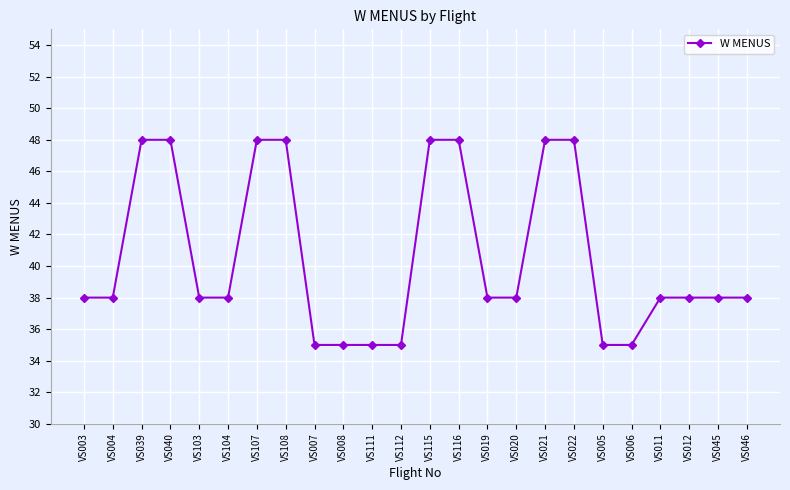

What is the difference between the second highest and second lowest values?

13